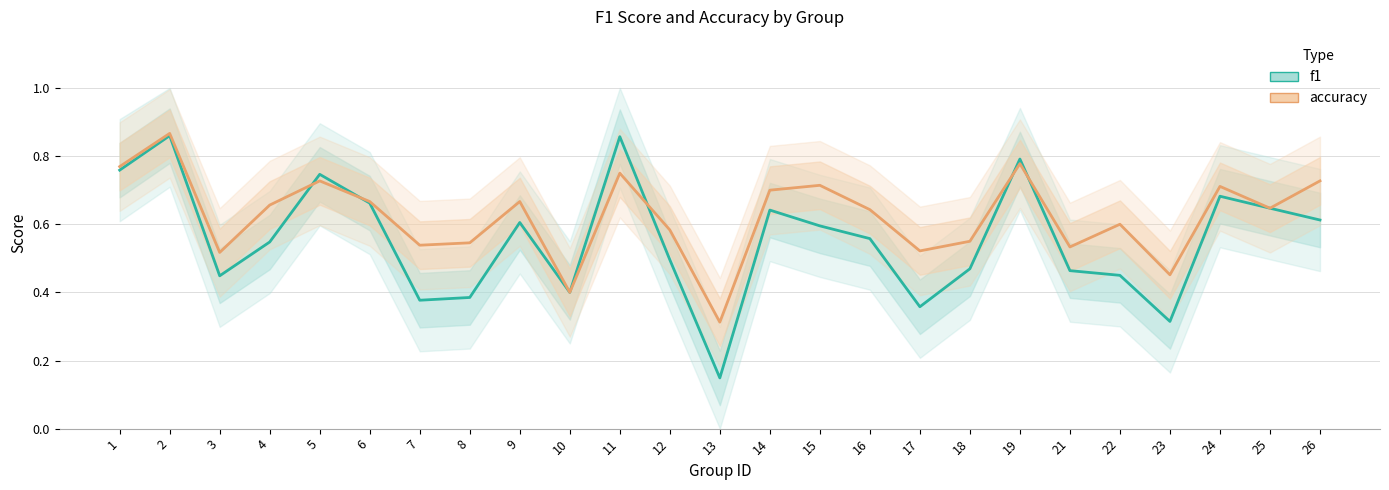

What is the sum of all f1 values?

13.9